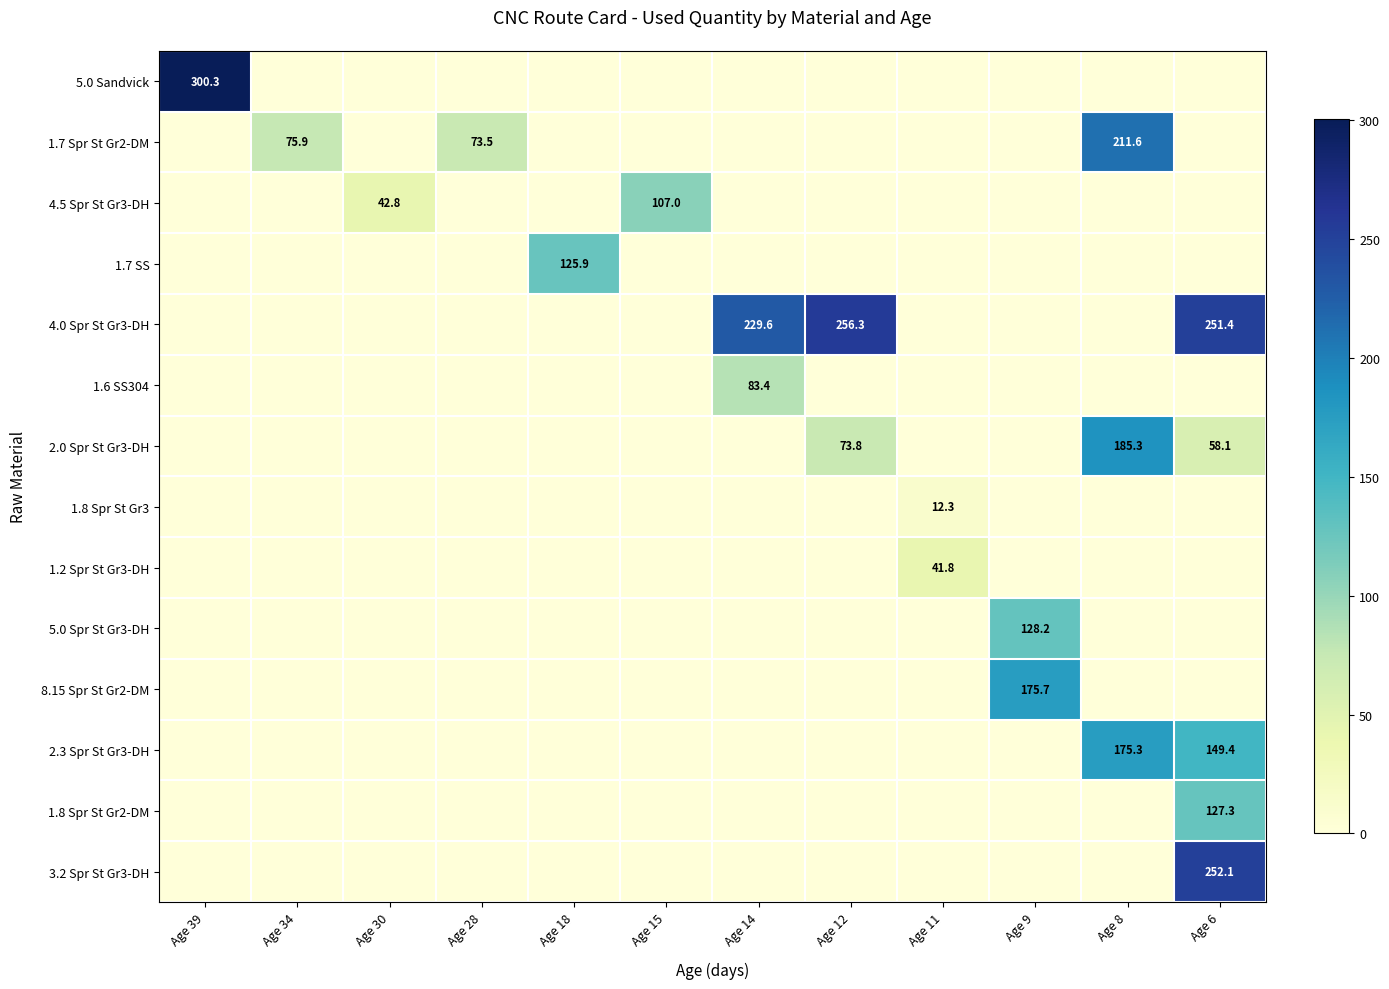

What is the average value of the 1.7 SS series?

10.5